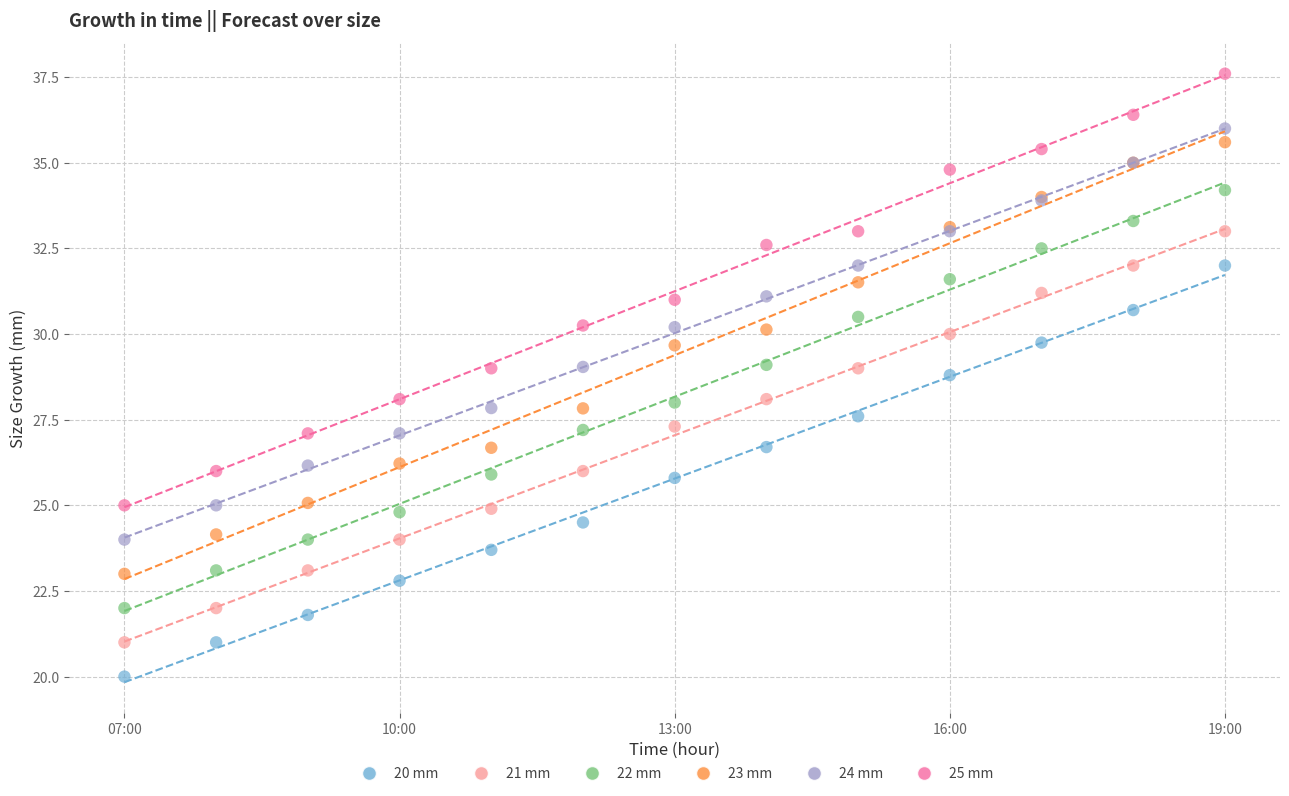

Which series contains the lowest Y value?

20 mm